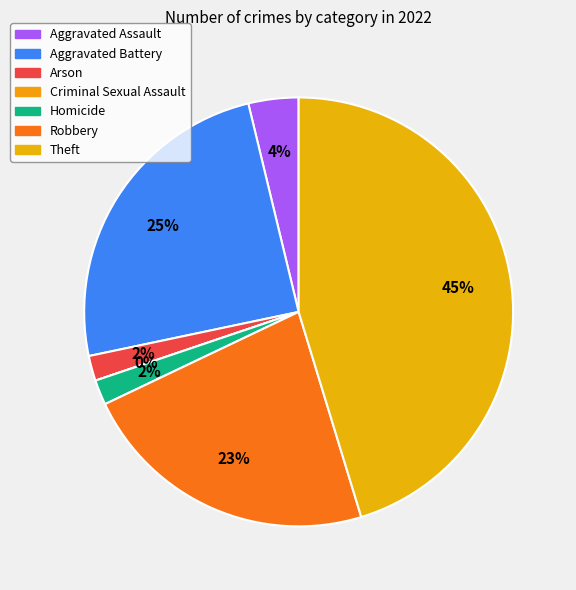

To the nearest percent, what is the combined percentage of Aggravated Assault and Theft?

49%